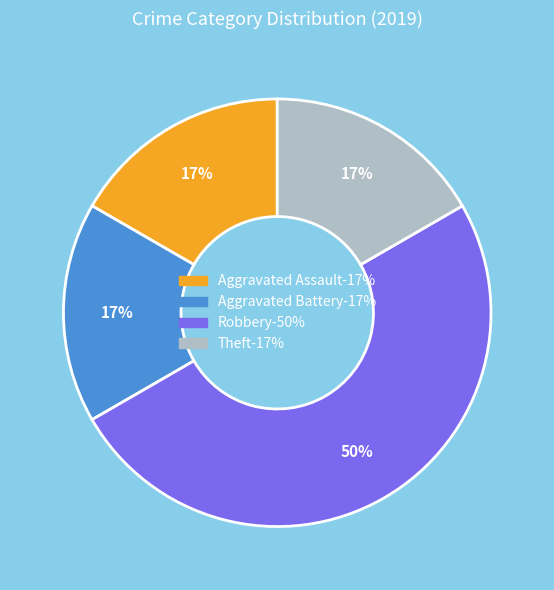

How many segments does this pie chart have?

4